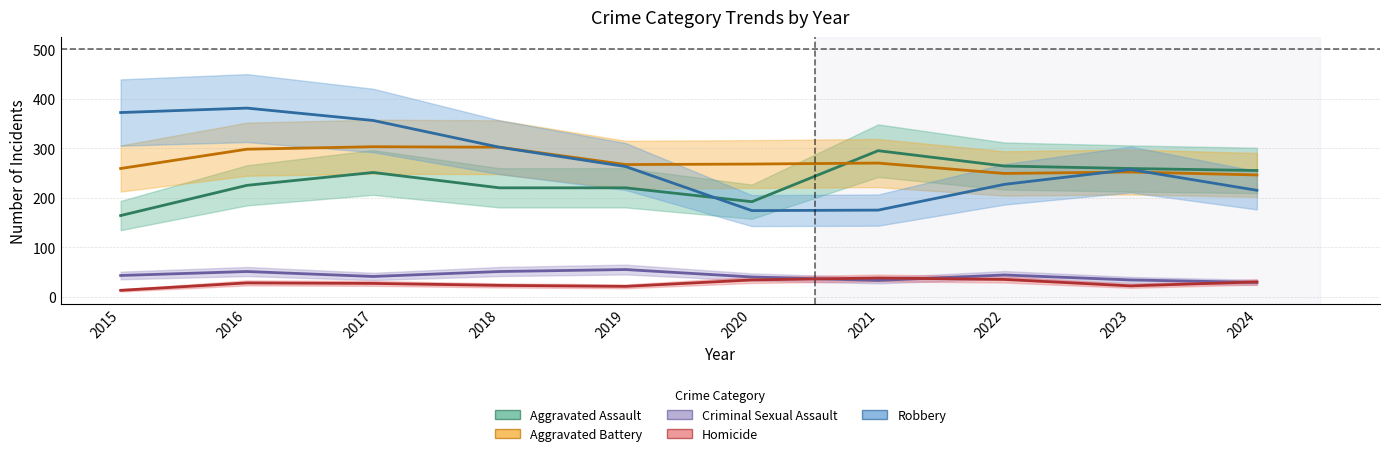

What is the minimum value for Aggravated Assault?

164